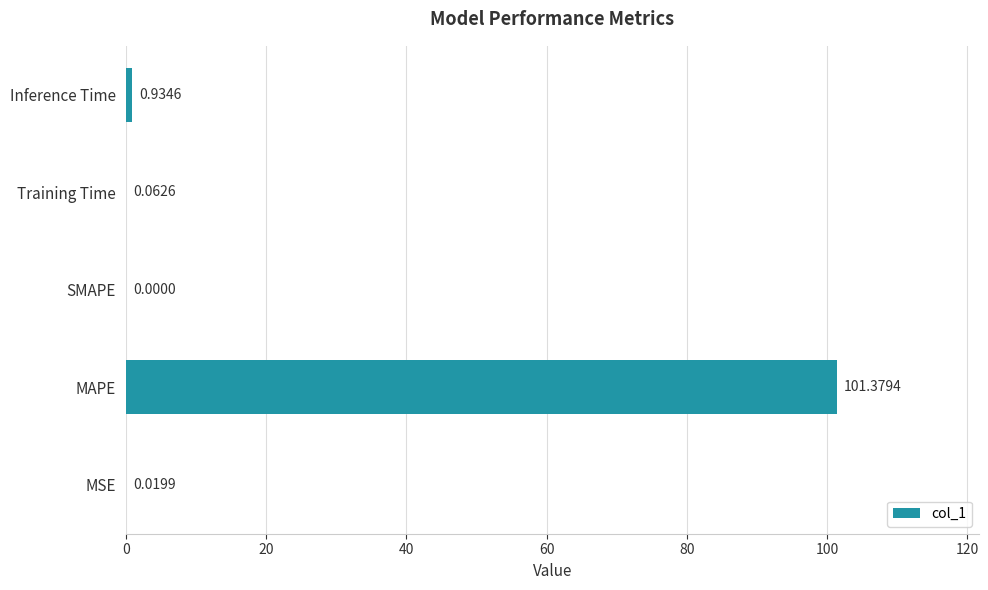

Count the number of categories in the chart.

5